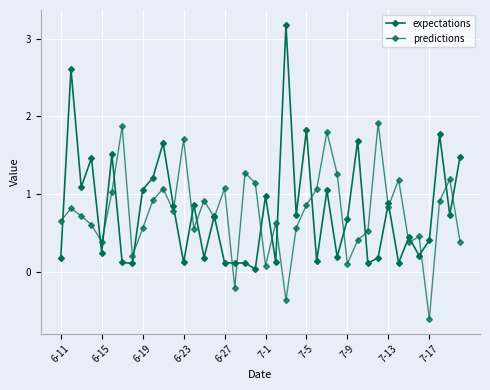

How many categories are shown in the chart?

40